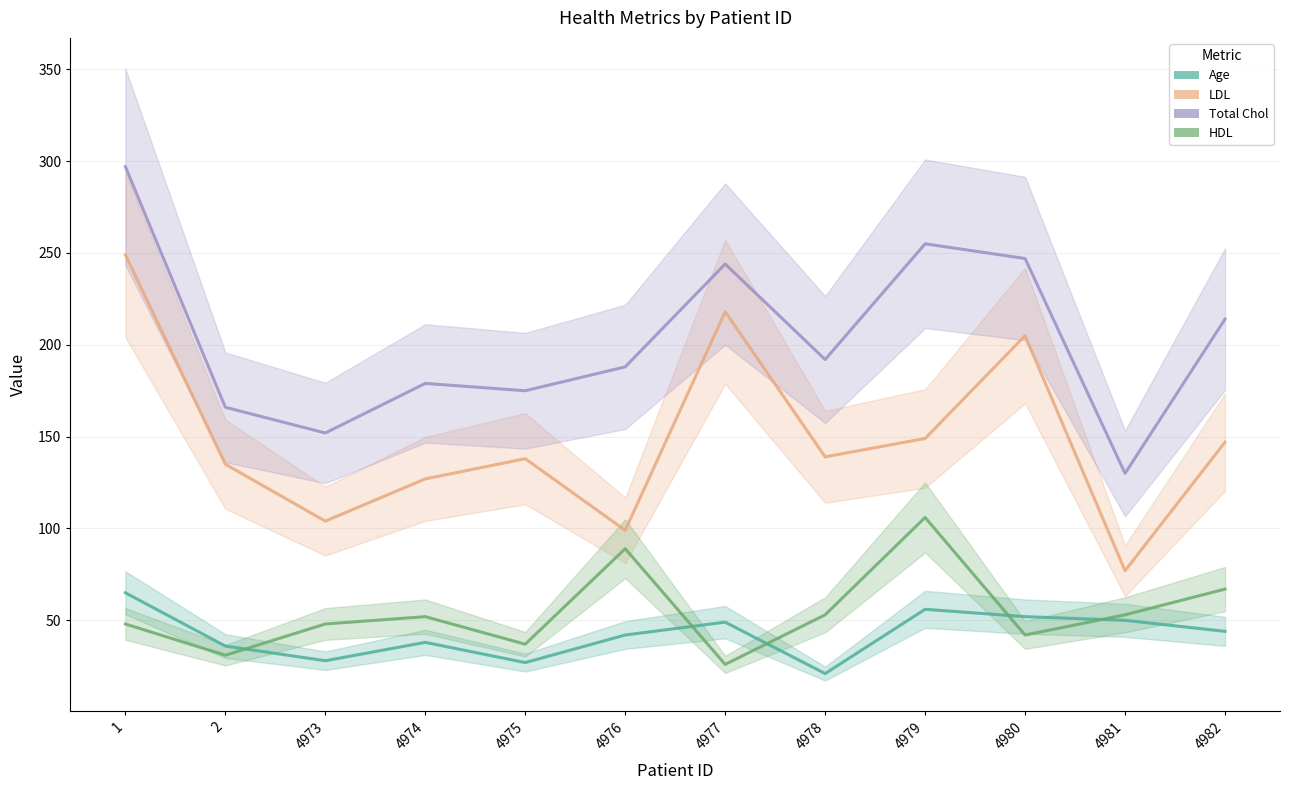

List the series in order of their peak value, lowest first.

Age, HDL, LDL, Total Chol